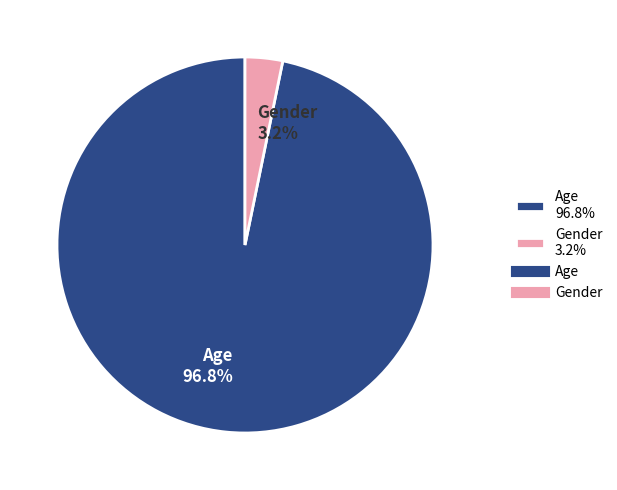

Between Gender 3.2% and Age 96.8%, which is larger?

Age 96.8%